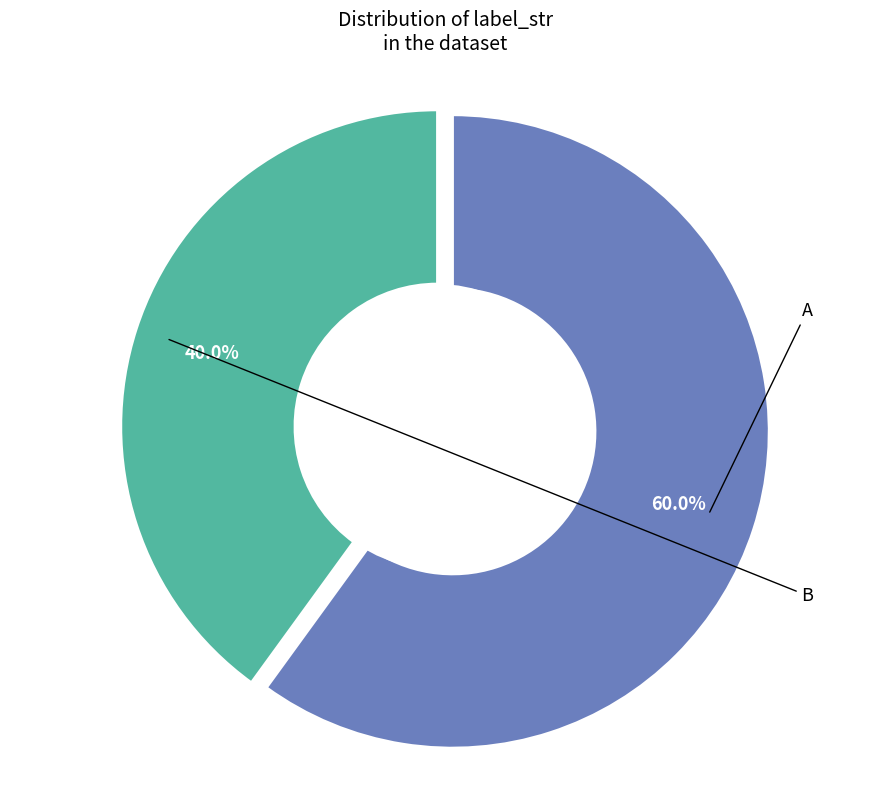

To the nearest percent, what portion does A represent?

60%